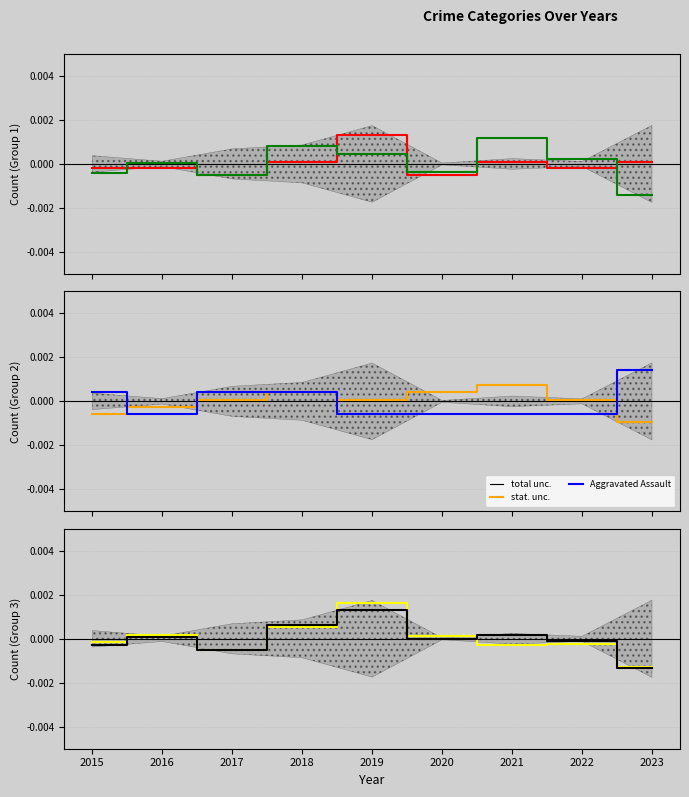

Does the chart have visible grid lines?

Yes